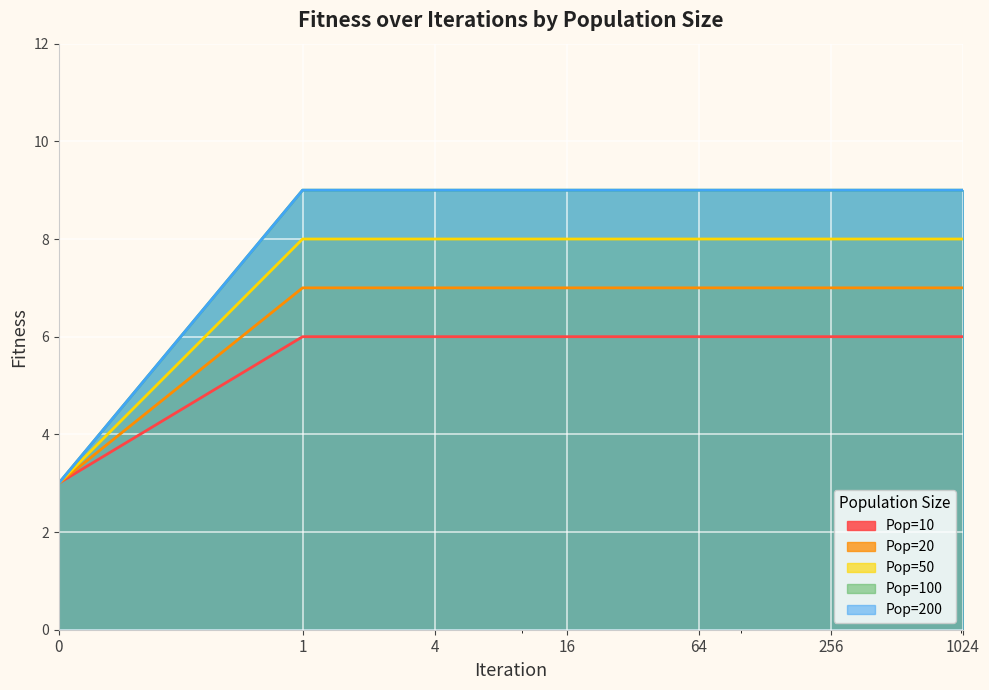

At which category is the sum across all series the highest?

1